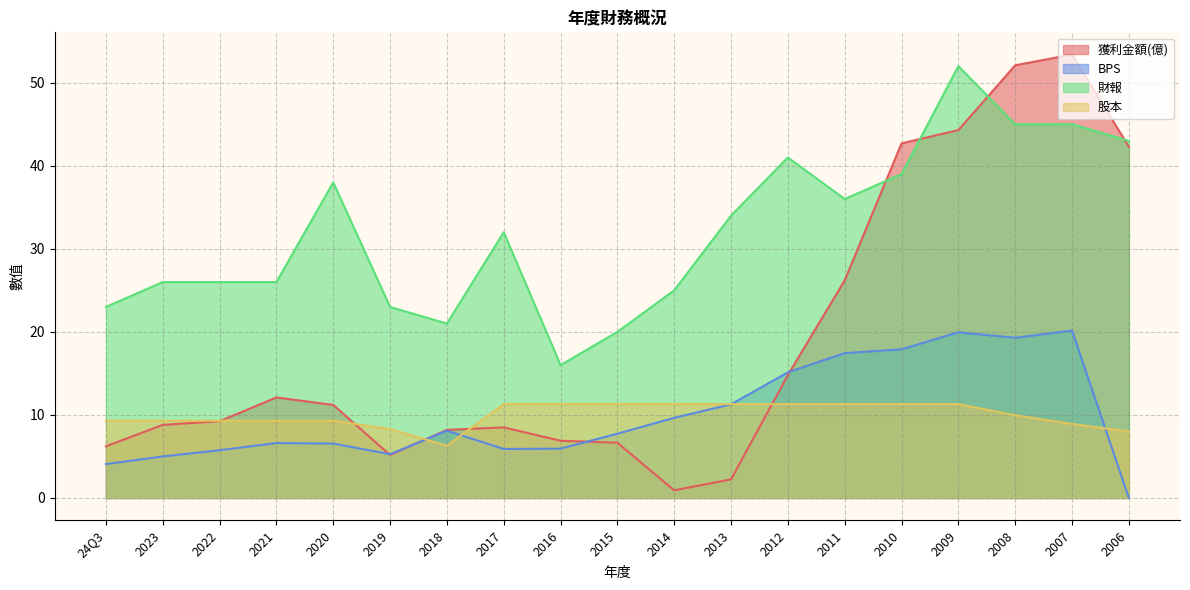

What is the lowest value of the 獲利金額(億) series?

0.9